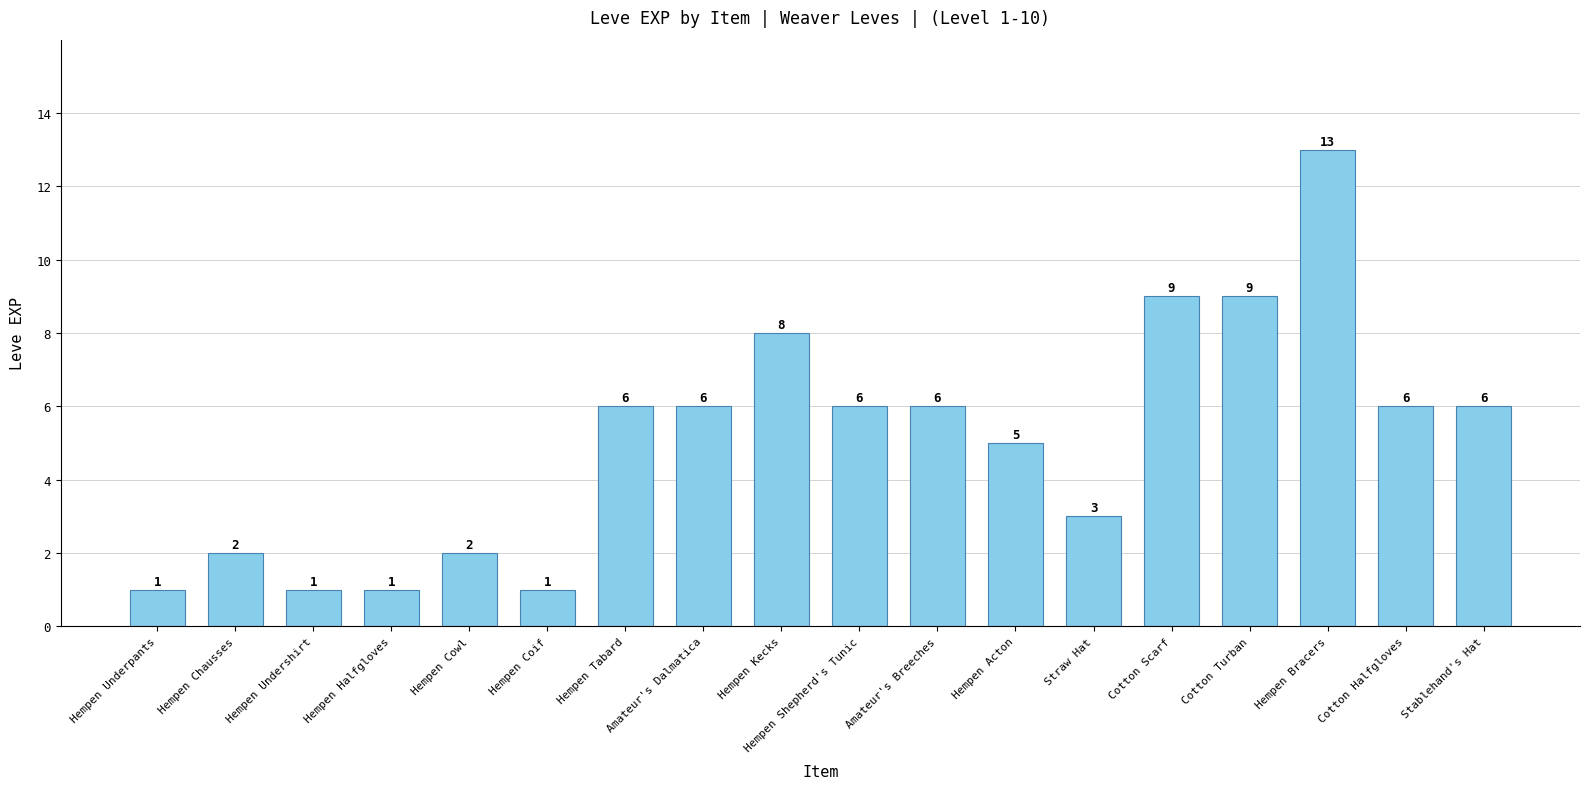

Between Hempen Kecks and Hempen Underpants, which is larger?

Hempen Kecks